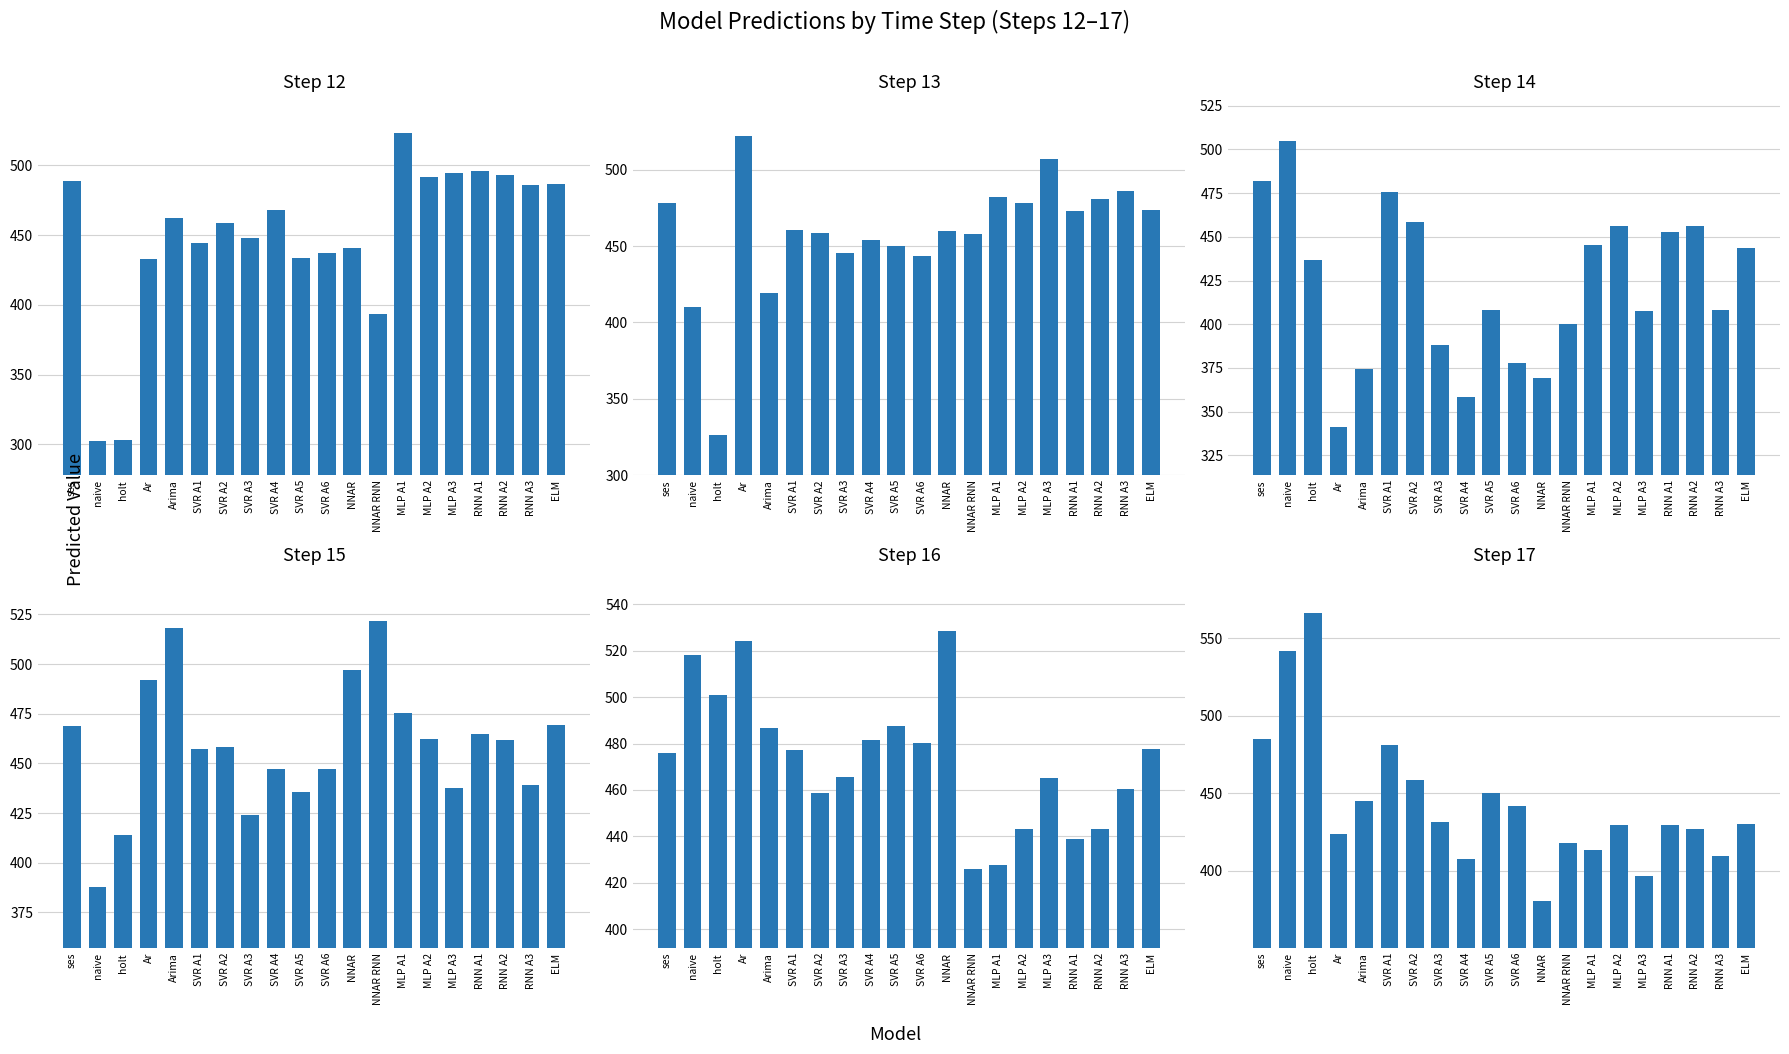

Which has a higher value, RNN A2 or naive?

RNN A2